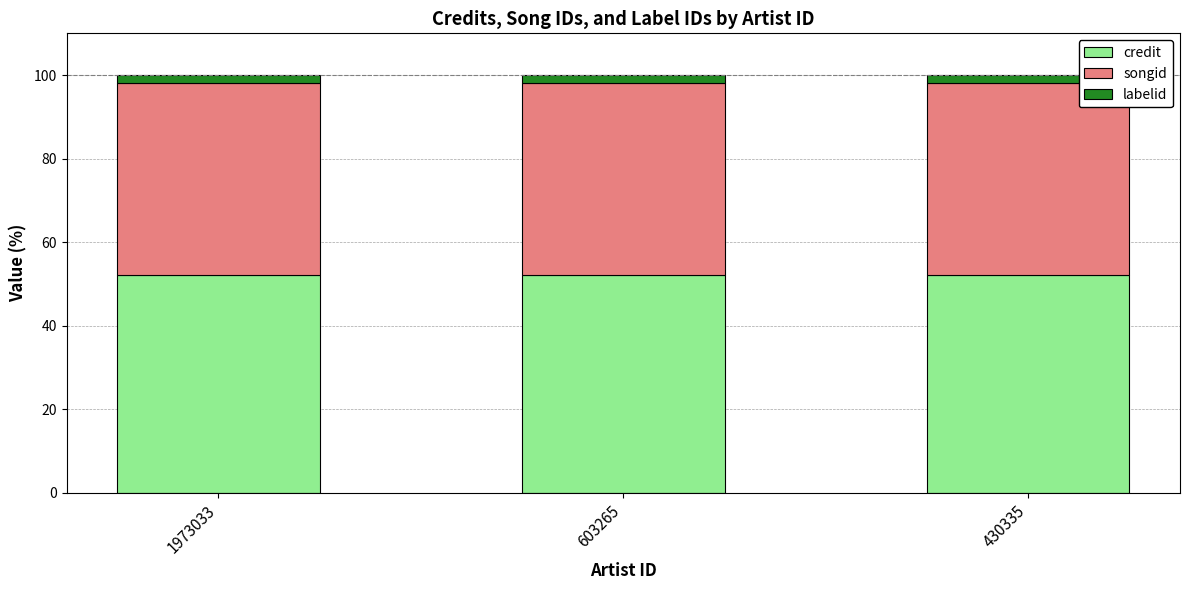

What is the sum of all credit values?

156.1